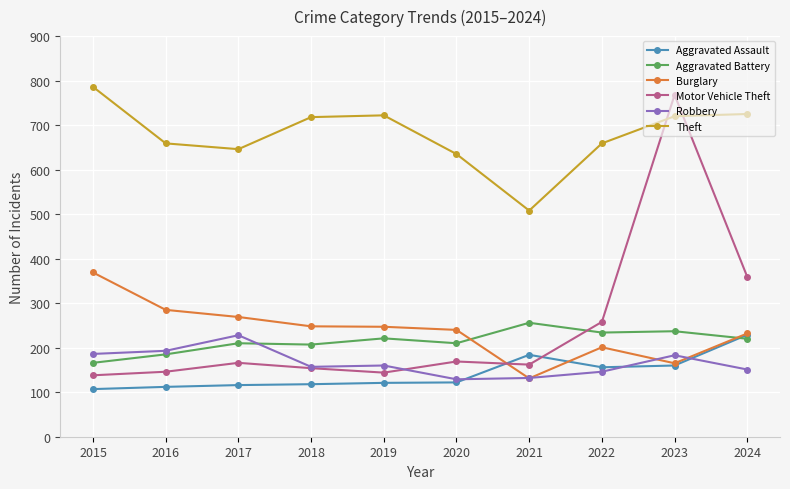

Where is Motor Vehicle Theft nearest to the value 453?

2024